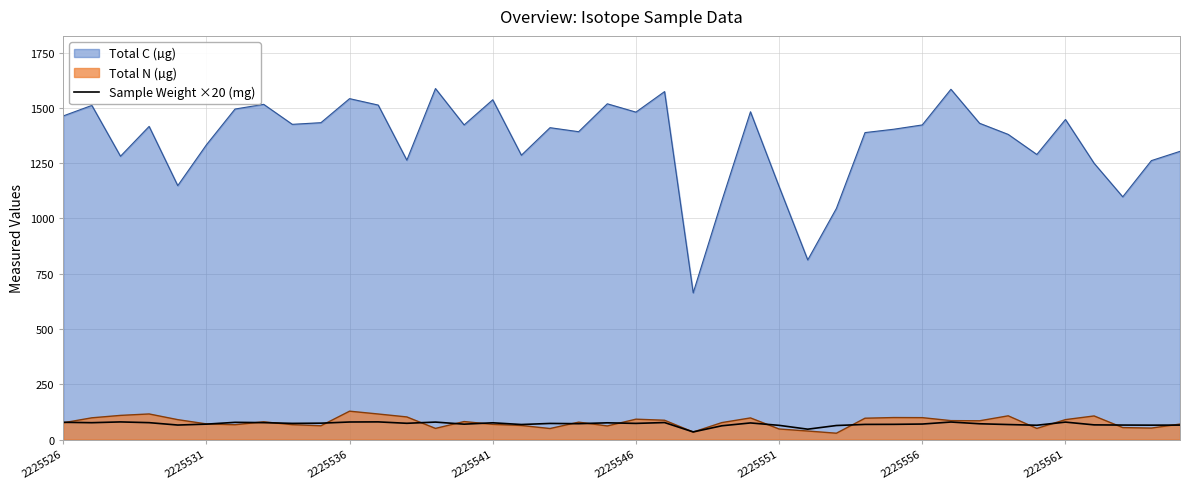

What is the lowest value of the Total C (µg) series?

663.7